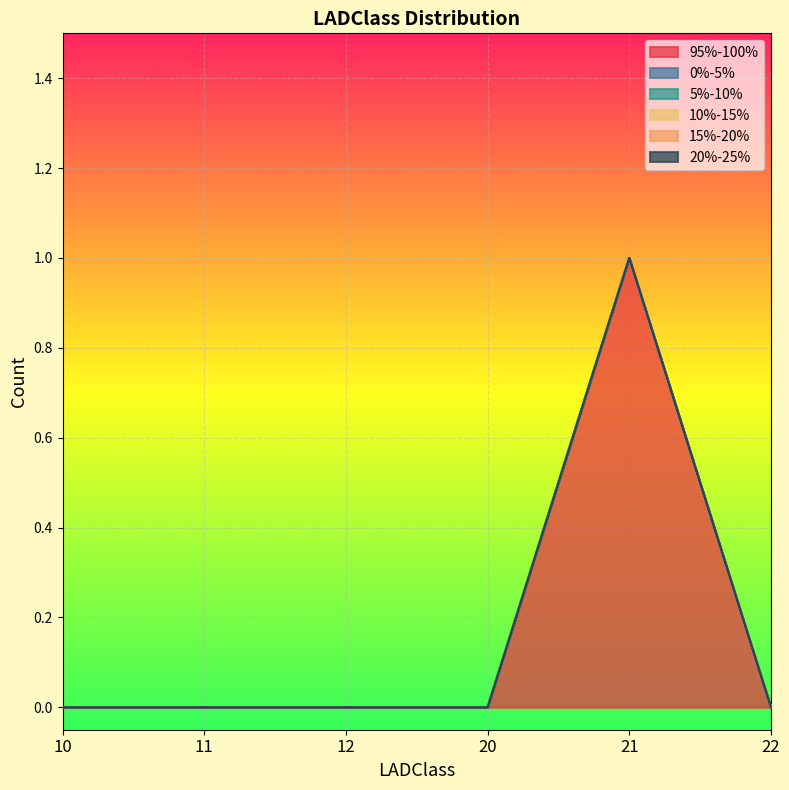

Does the chart display data point markers on the line(s)?

No